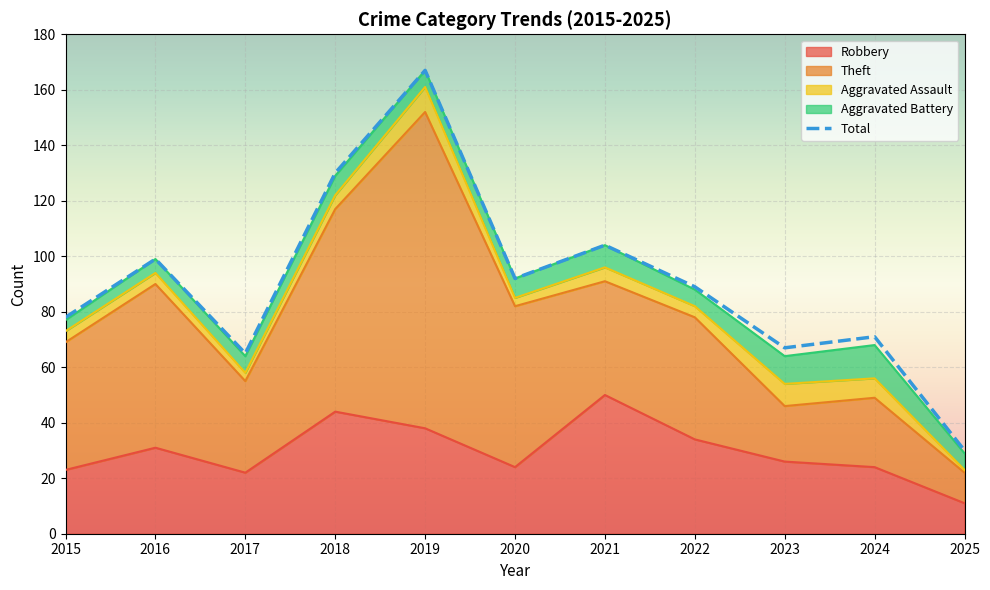

What is the spread (max minus min) of values at 2021?

99